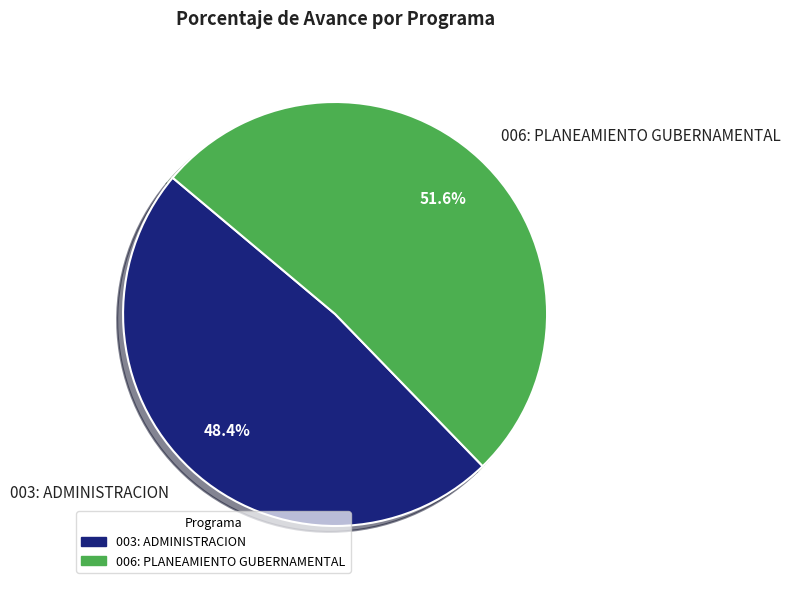

To the nearest percent, what is the combined percentage of 006: PLANEAMIENTO GUBERNAMENTAL and 003: ADMINISTRACION?

100%